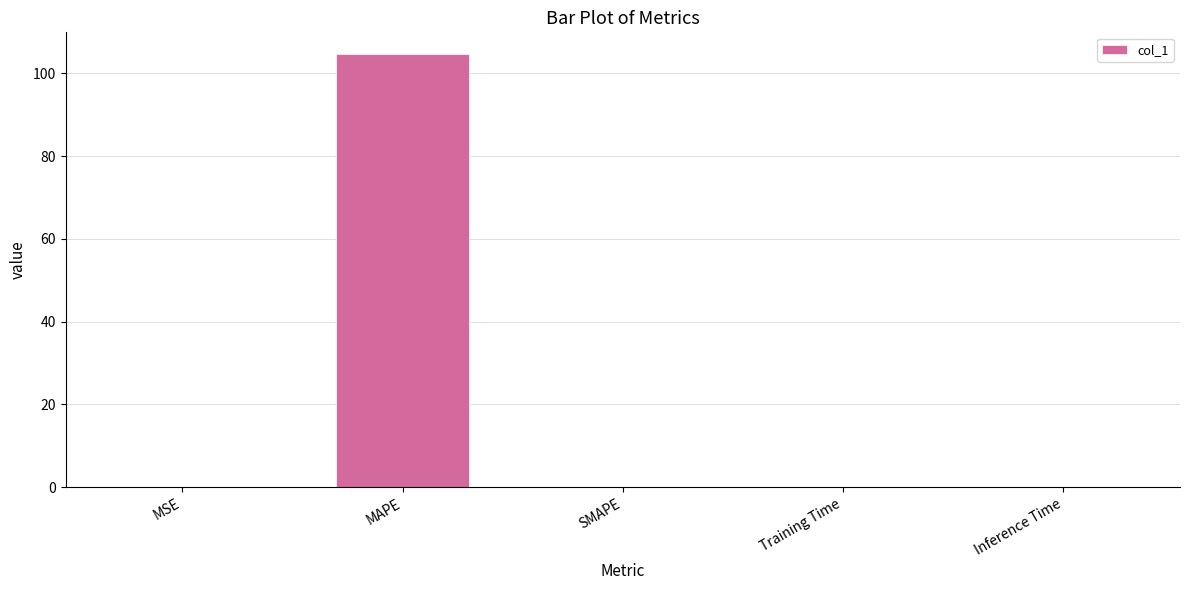

Between MAPE and SMAPE, which is larger?

MAPE